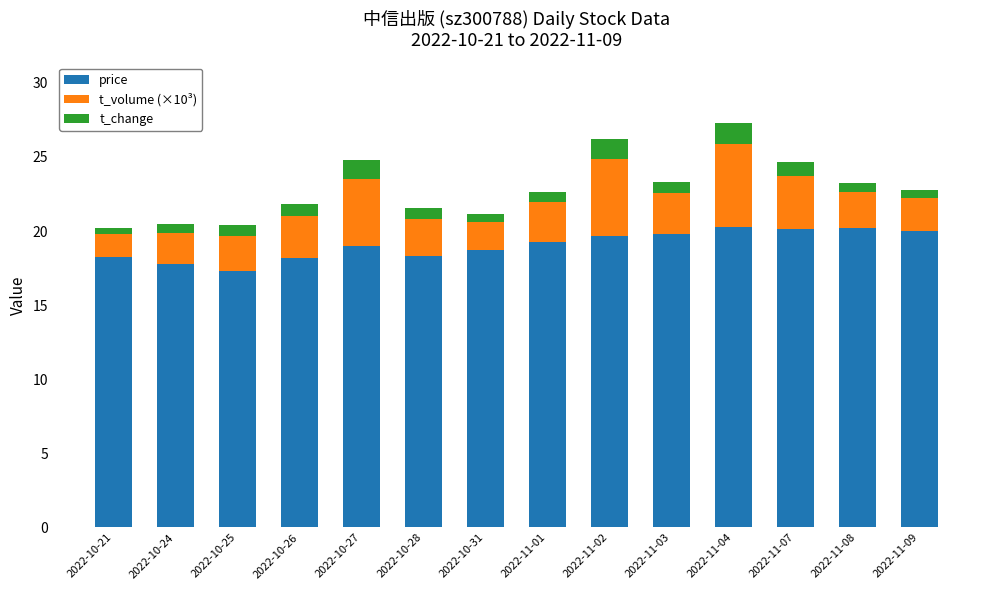

Is it true that price equals 20.0 at 2022-11-09?

True